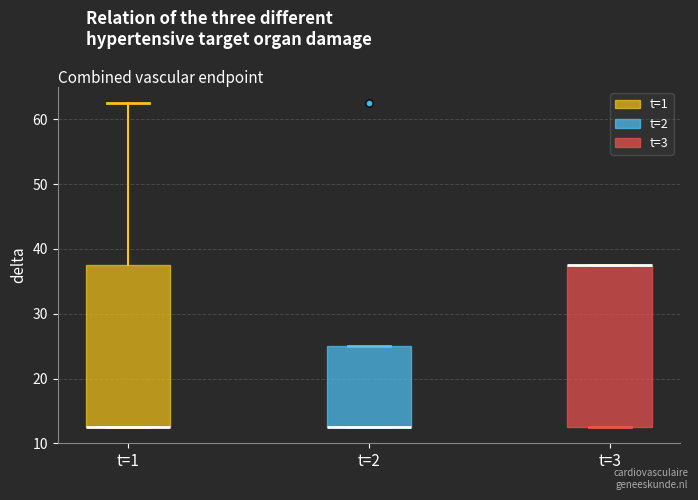

Reading left to right, read every box against the y-axis: the position of its median line, the range the box covers, and the ends of its whiskers. The values are not printed on the chart, so give them approximately, as read against the axis.

t=1: median 13 (drawn on the box's lower edge), box 13 to 38, whiskers 13 to 63
t=2: median 13 (drawn on the box's lower edge), box 13 to 25, whiskers 13 to 25
t=3: median 38 (drawn on the box's upper edge), box 13 to 38, whiskers 13 to 38